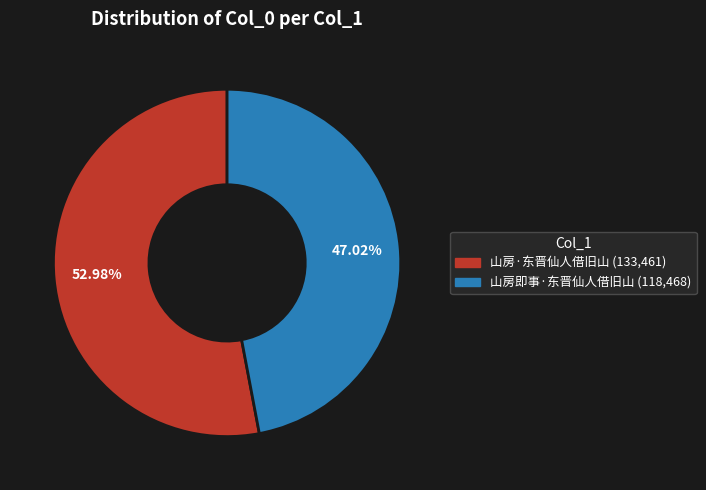

How many segments does this pie chart have?

2